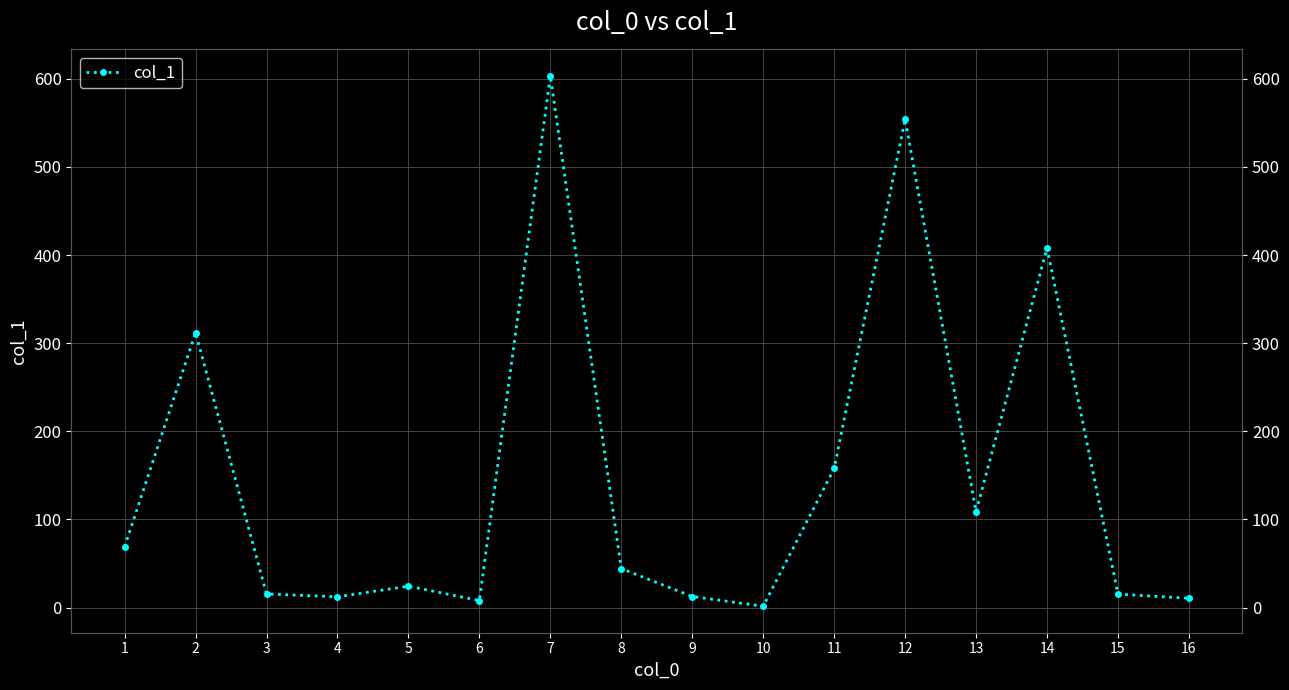

Is it true that the value at 8 is 44.3?

True